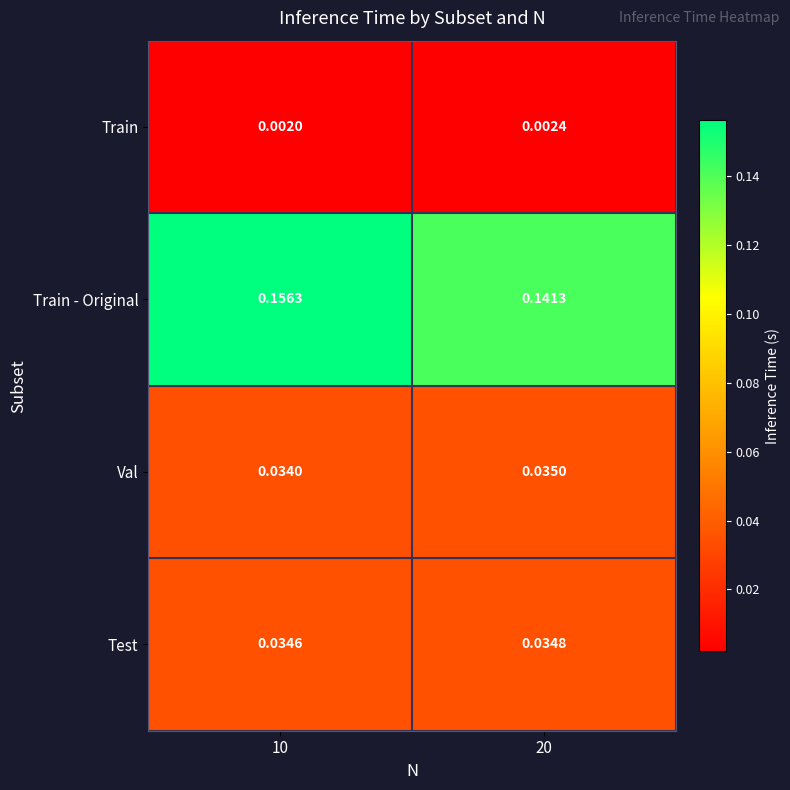

Which series has the largest range (max minus min)?

Train - Original